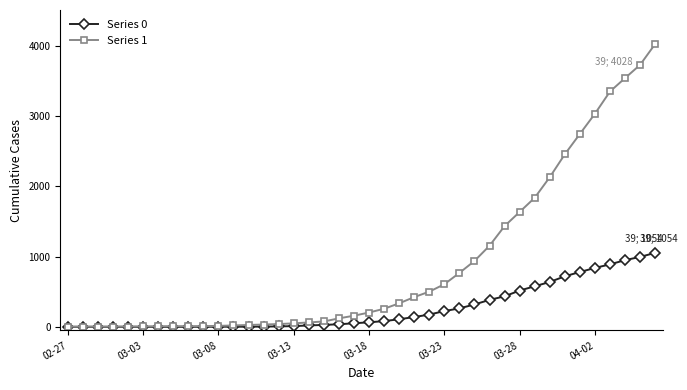

Which series has the largest total across all categories?

Series 1